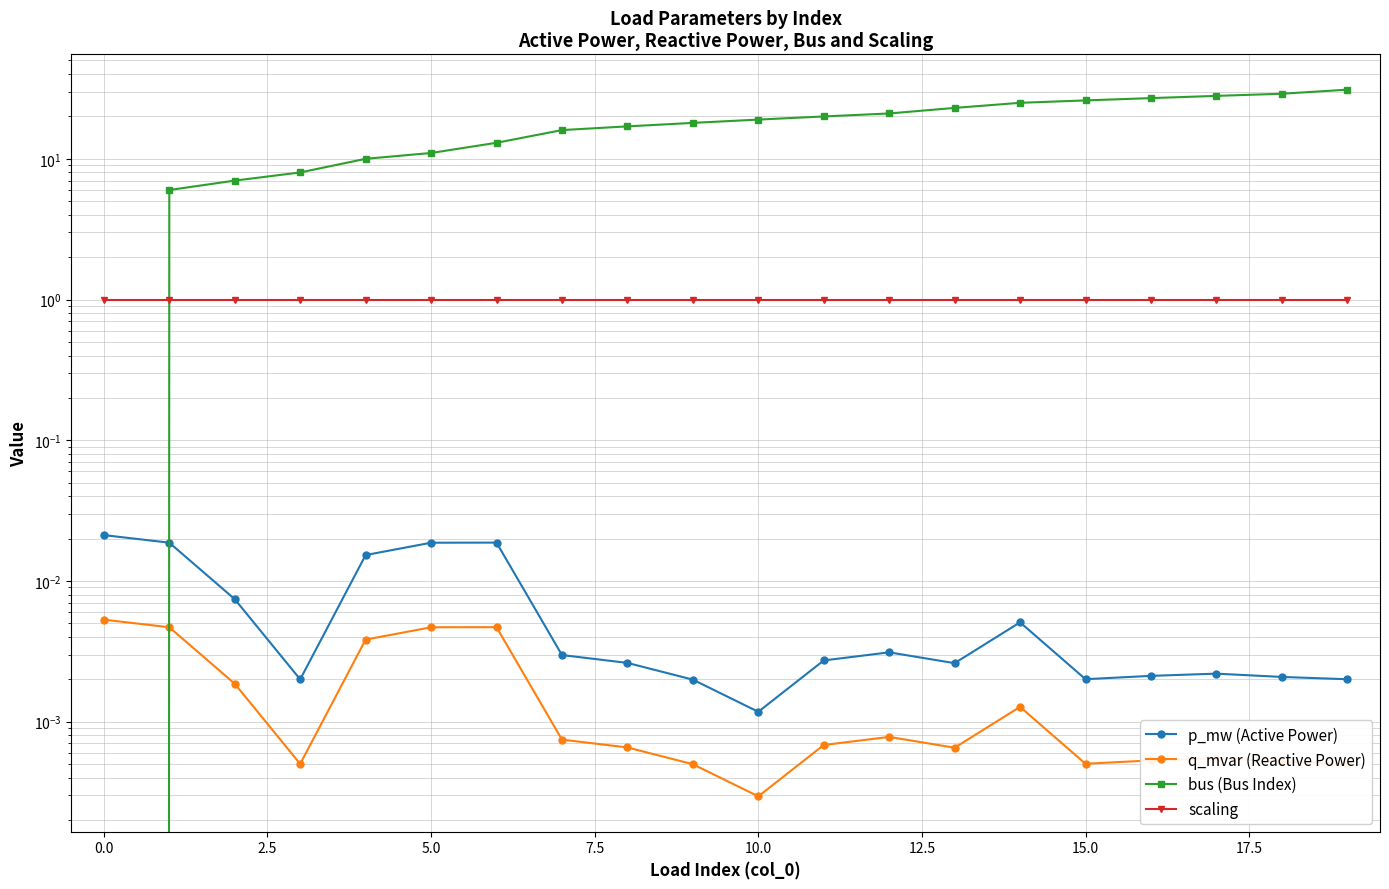

How many lines are shown in the chart?

4